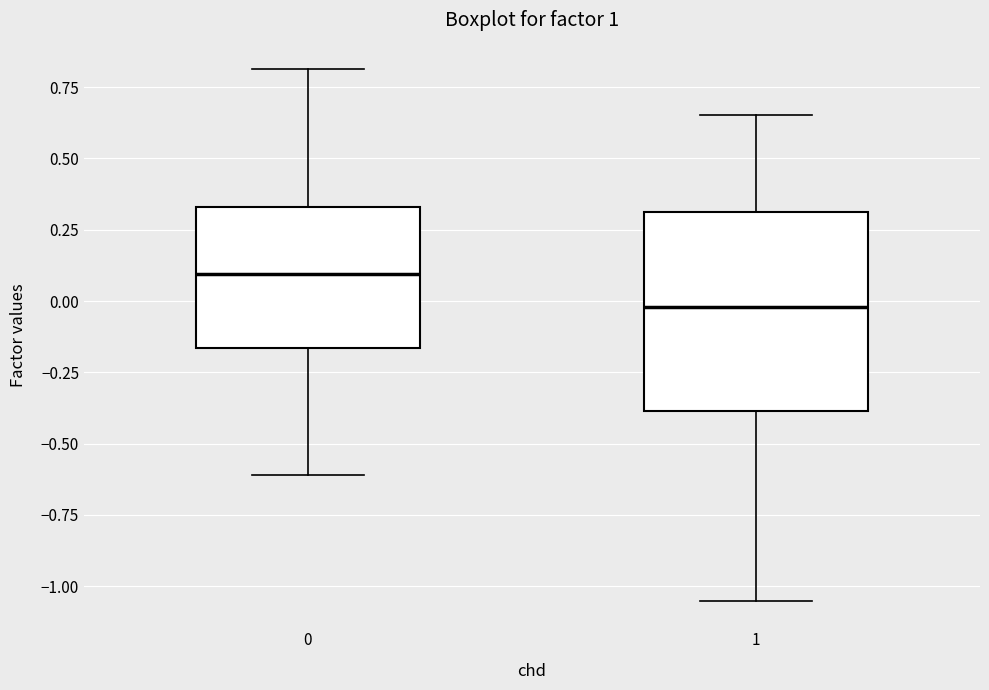

Reading left to right, transcribe this box plot: for each box, give where its median line is, the range the box spans, and where its two whiskers end, as read against the y-axis. The values are not printed on the chart, so give them approximately, as read against the axis.

0: median 0.10, box -0.15 to 0.35, whiskers -0.60 to 0.80
1: median 0.00, box -0.40 to 0.30, whiskers -1.05 to 0.65